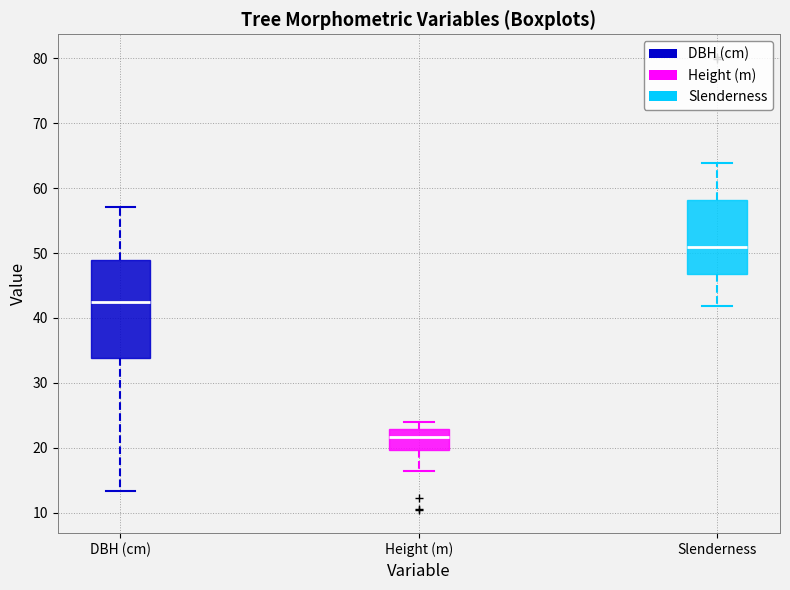

Where does the upper whisker of the box for Height (m) end on the y-axis? The values are not printed on the chart, so give them approximately, as read against the axis.

24